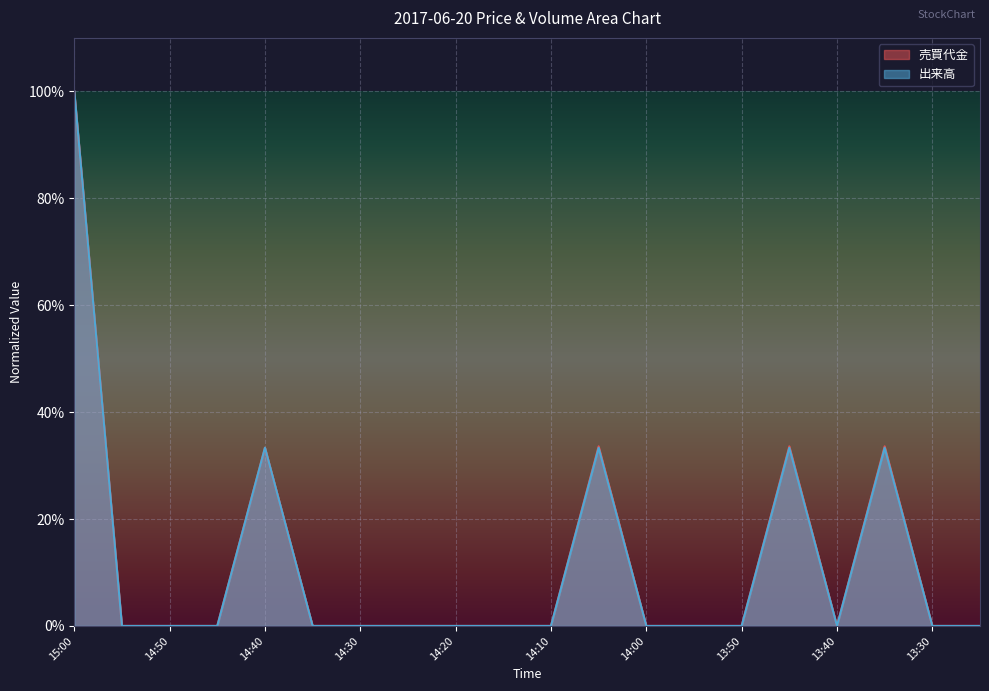

What is the label of the 12th point from the right?

14:20